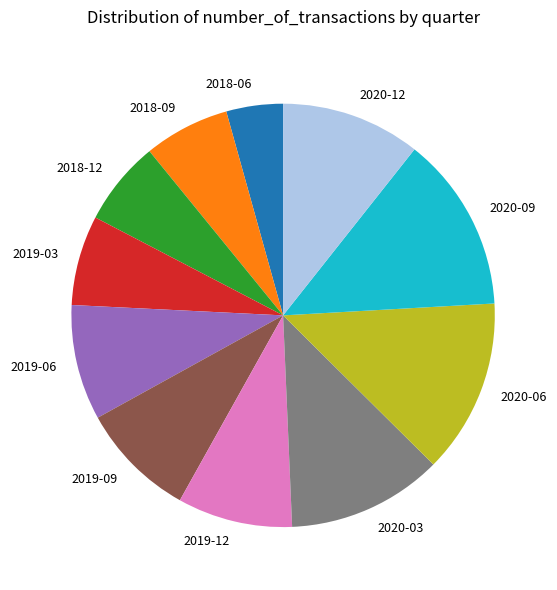

Which category has the smallest portion of the pie?

2018-06